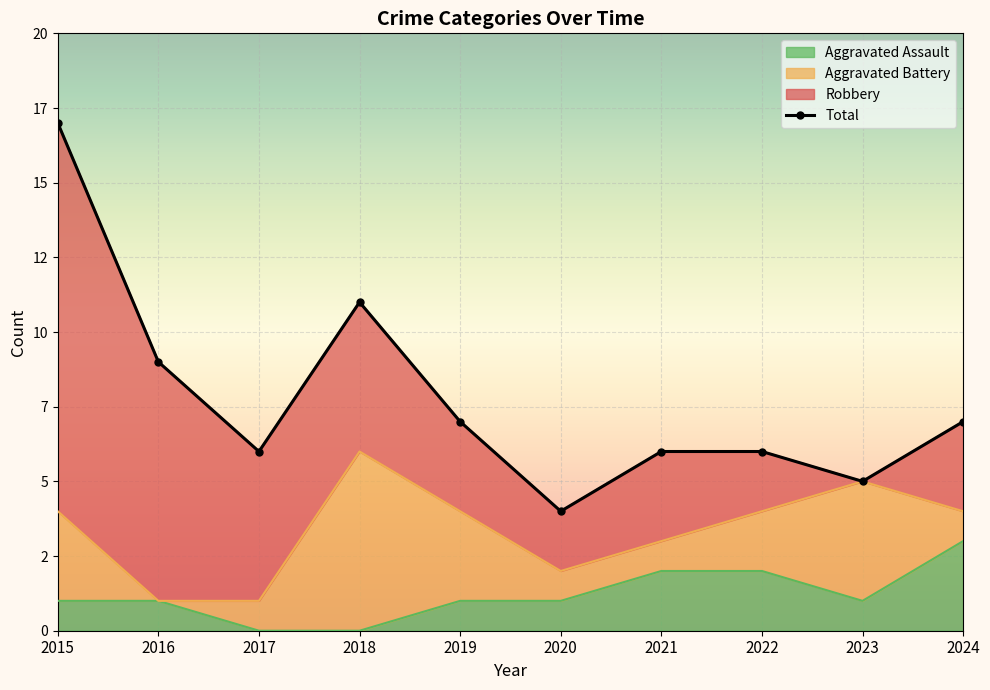

True or false: Aggravated Assault and Total intersect in this chart.

False